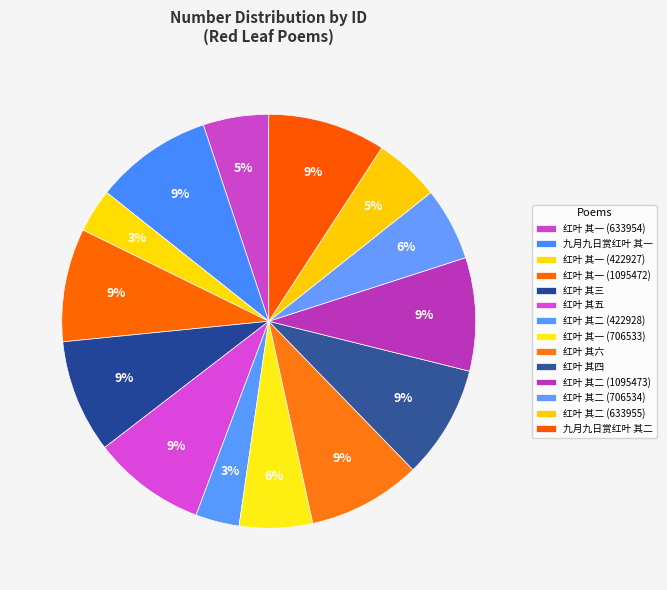

How many slices are in this pie chart?

14